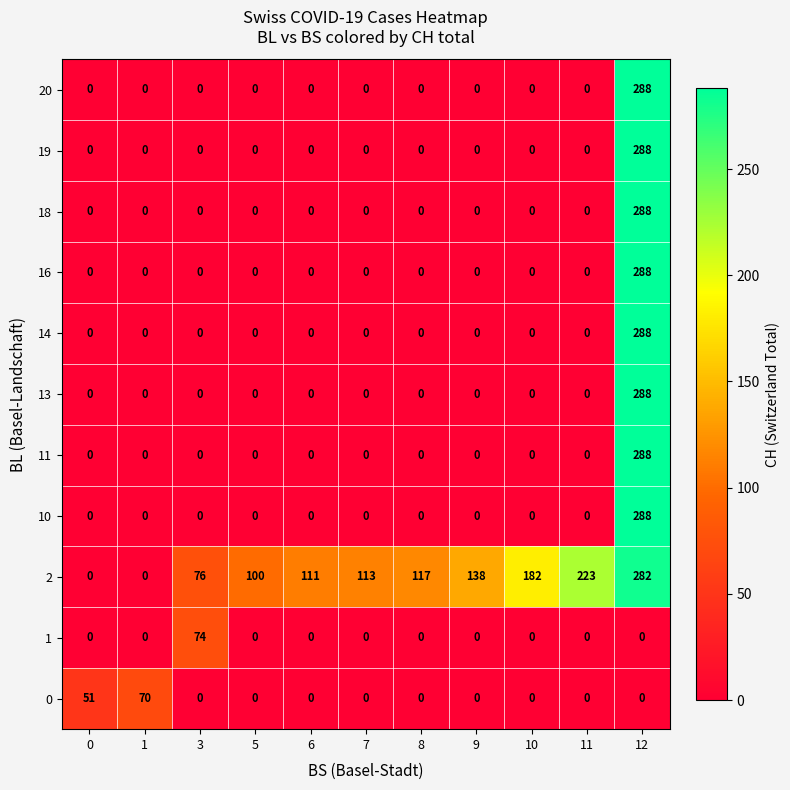

What is the difference between the highest and lowest values at 9?

138